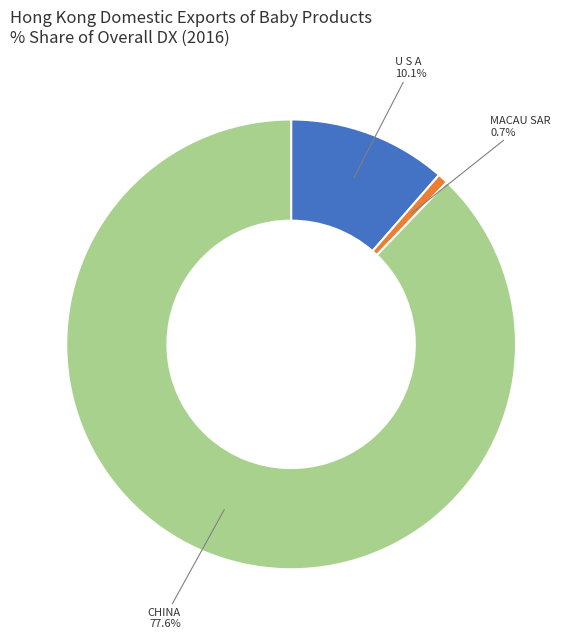

The CHINA slice represents 76% of the pie. True or false?

False